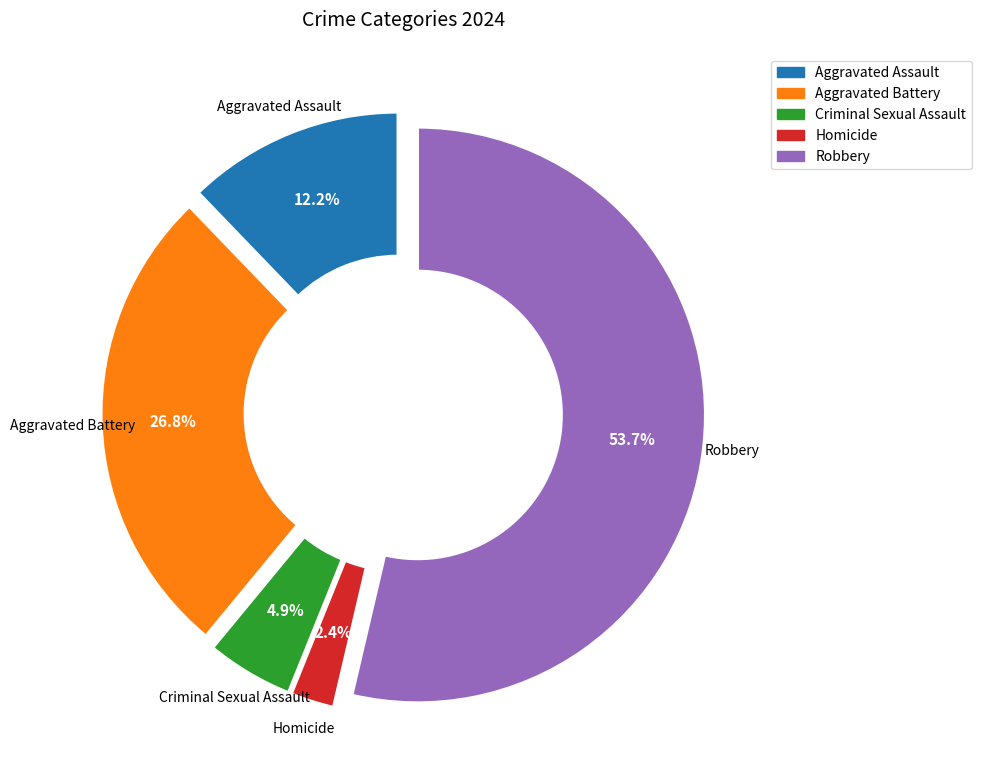

What is the largest slice in the pie chart?

Robbery